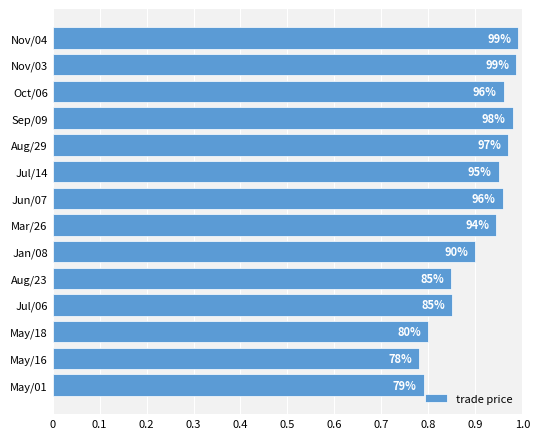

Does the chart contain any negative values?

No